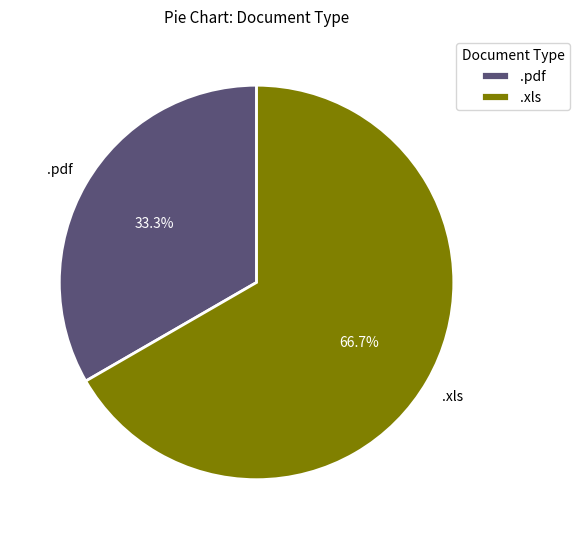

Is .xls the majority of the pie?

Yes